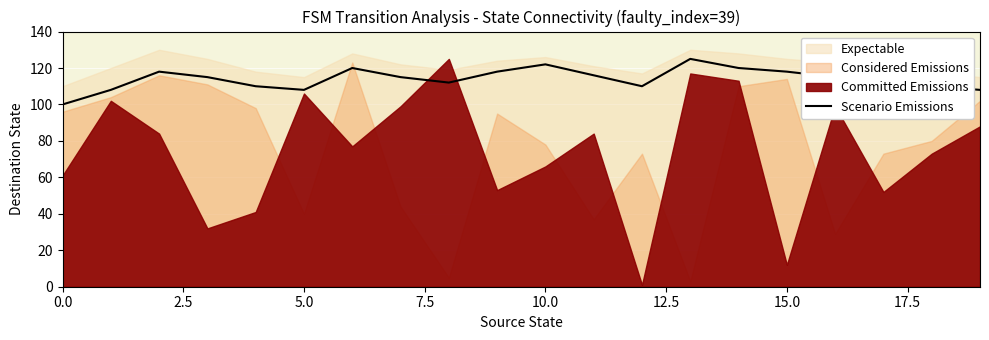

What is the minimum value for Scenario Emissions?

100